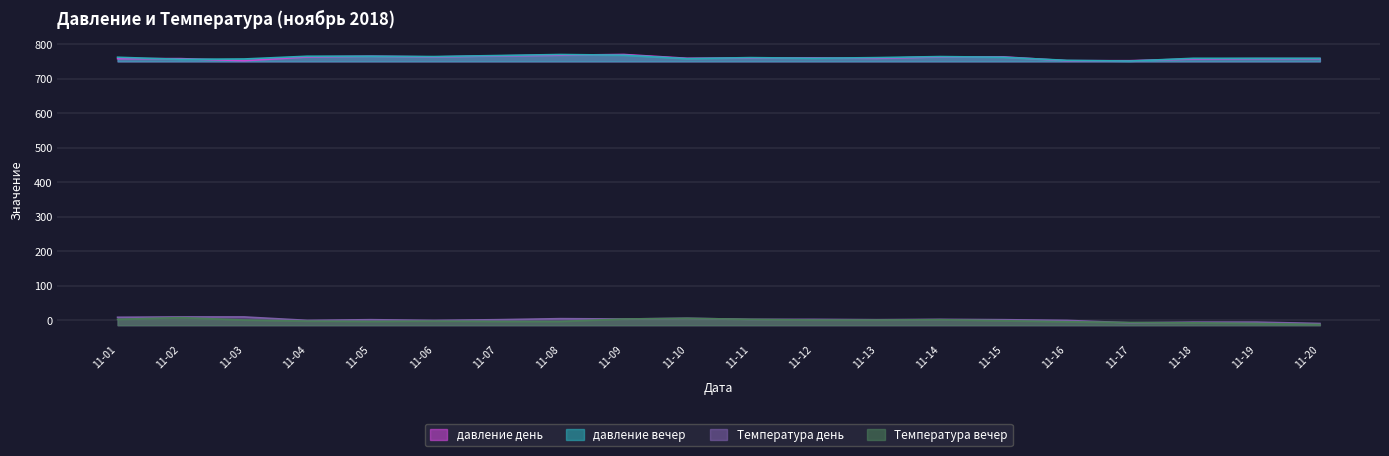

True or false: Температура вечер and Температура день cross at least once.

True